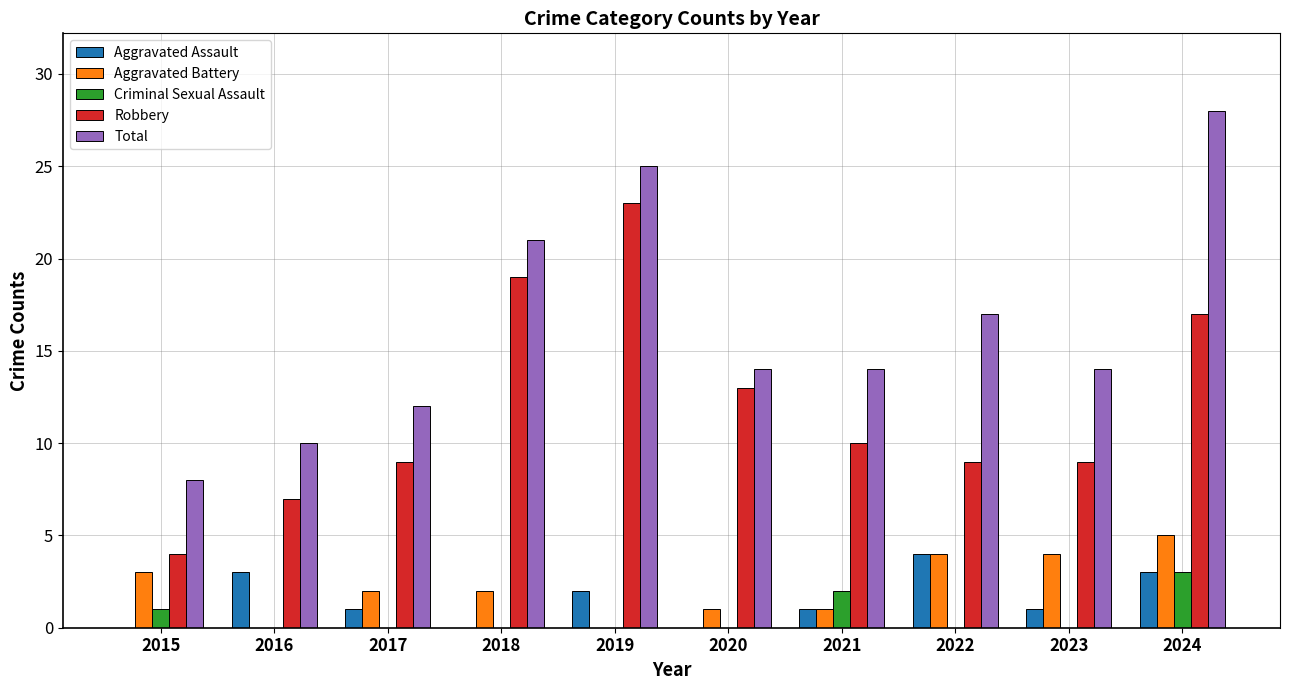

At which label is Robbery closest to 13?

2020